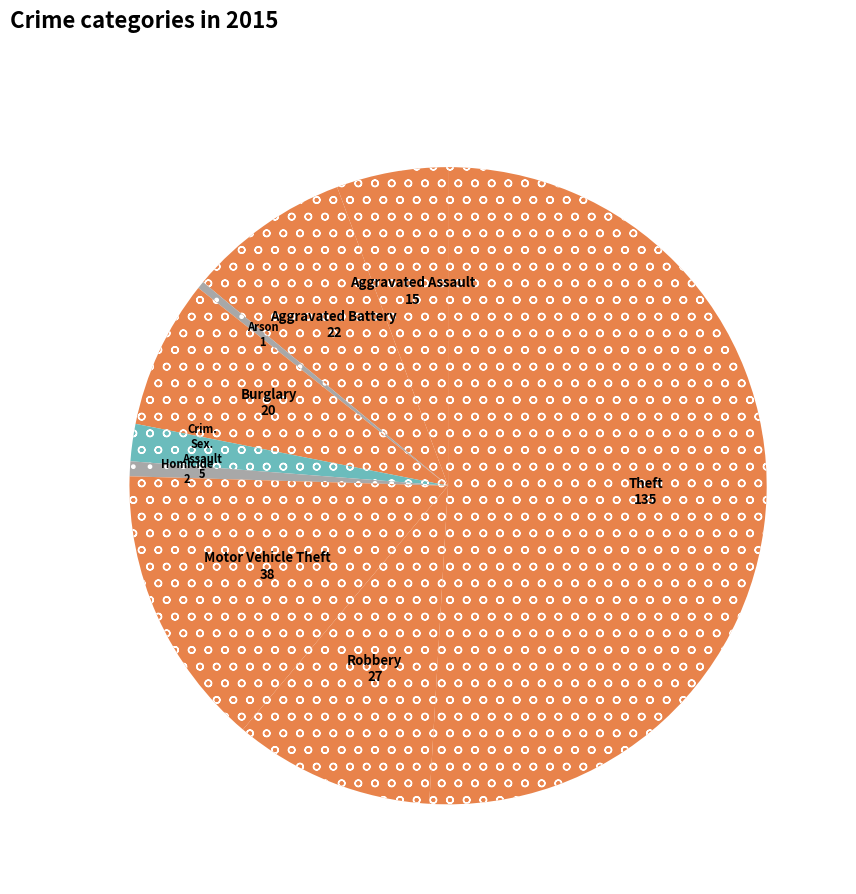

To the nearest percent, what is the average slice percentage?

11%